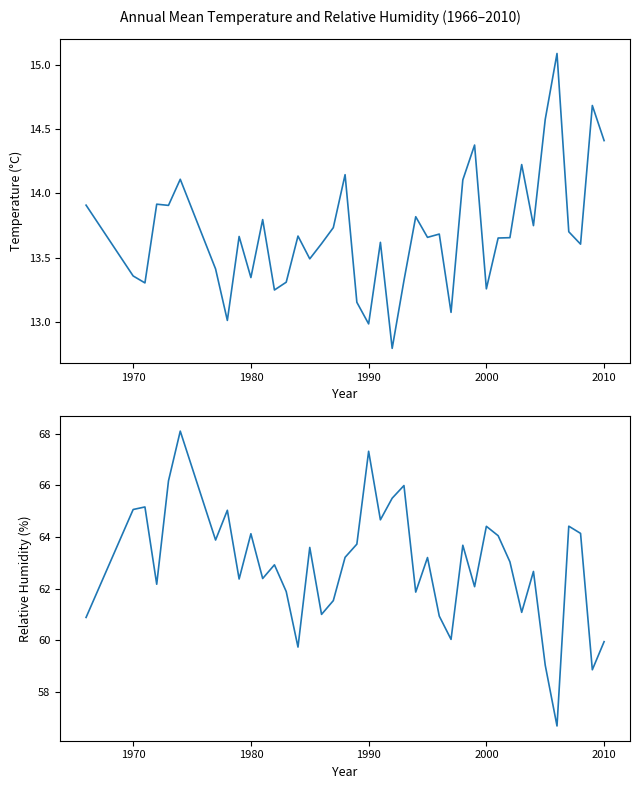

What is the greatest value displayed?

68.1